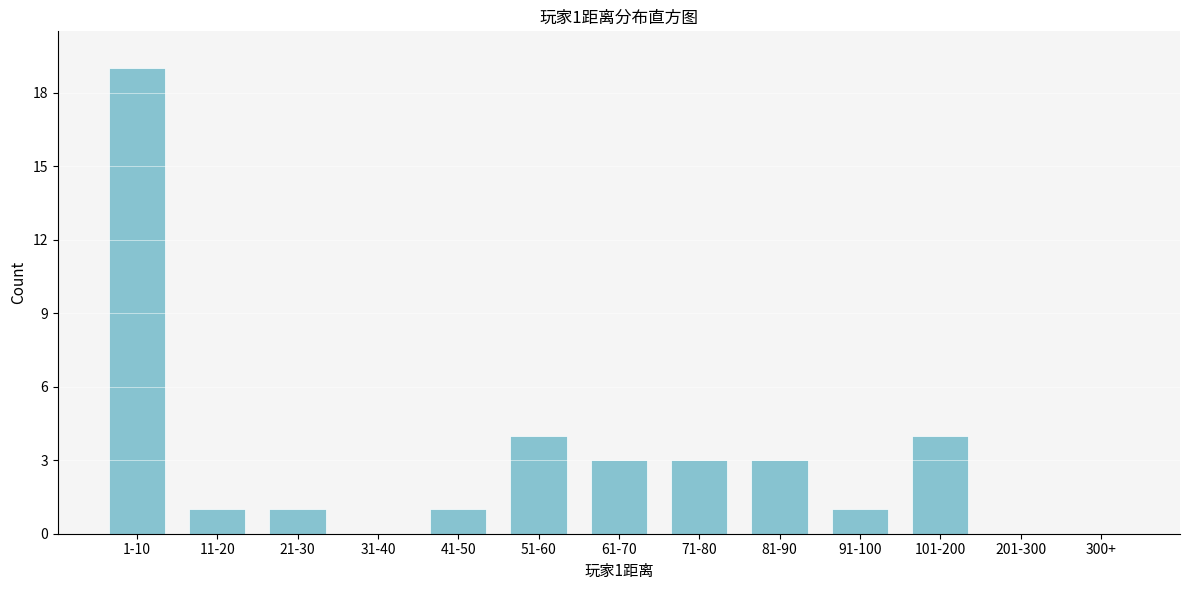

Reading left to right, what are all the values shown in this chart?

1-10=19	11-20=1	21-30=1	31-40=0	41-50=1	51-60=4	61-70=3	71-80=3	81-90=3	91-100=1	101-200=4	201-300=0	300+=0